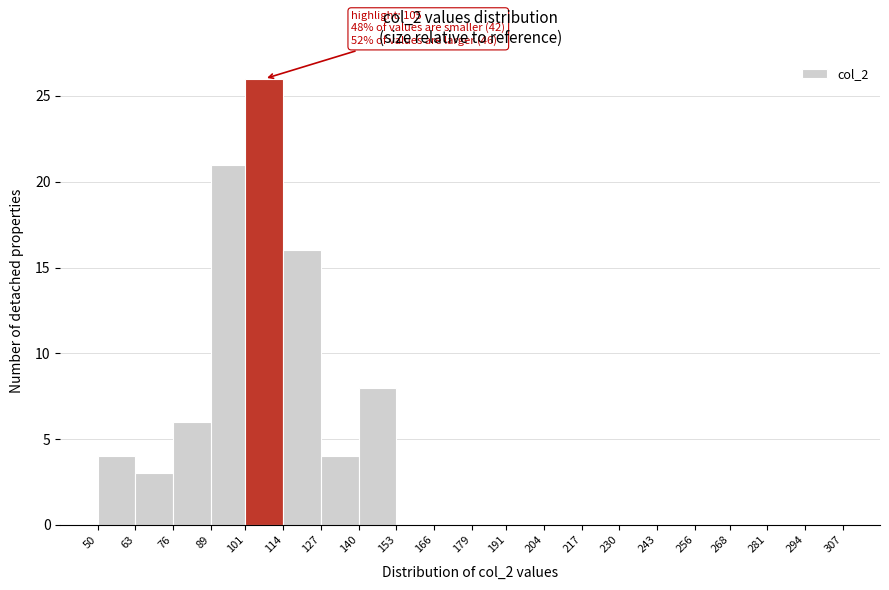

Over which range of the x-axis is the bar tallest?

101 to 114